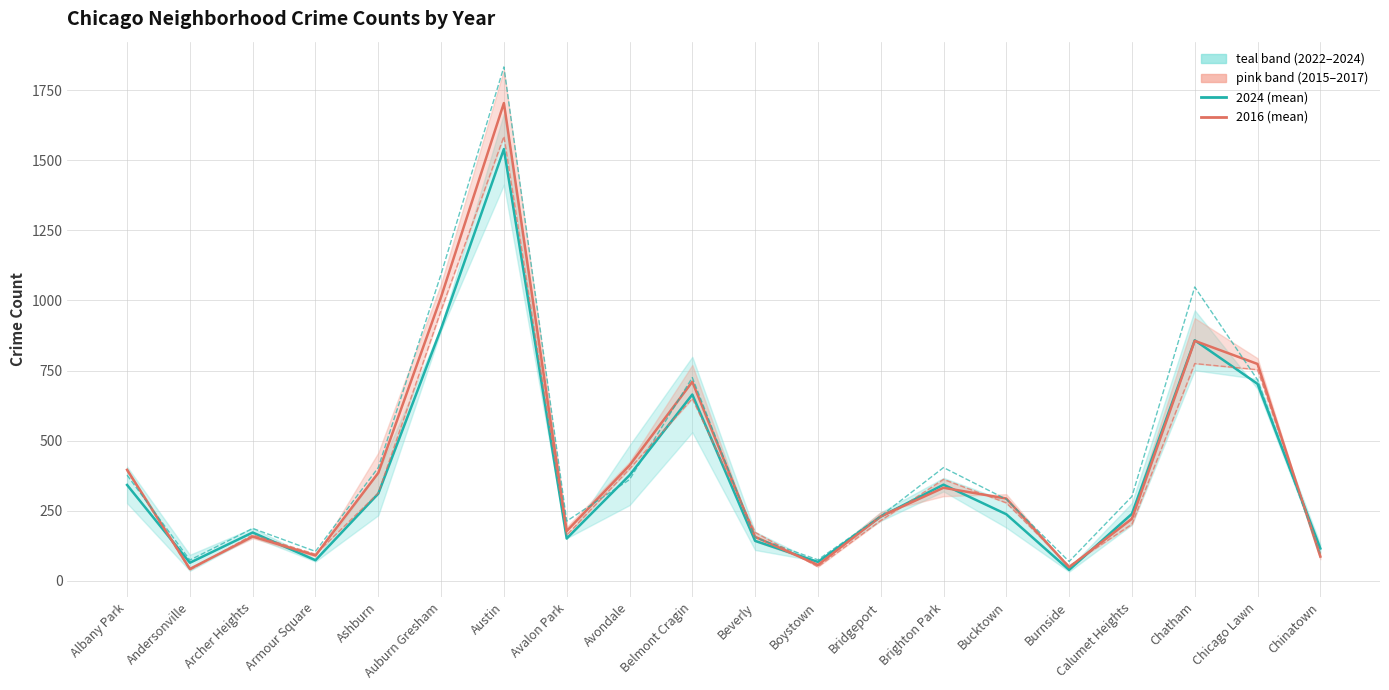

At which label does 2024 reach its peak?

Austin